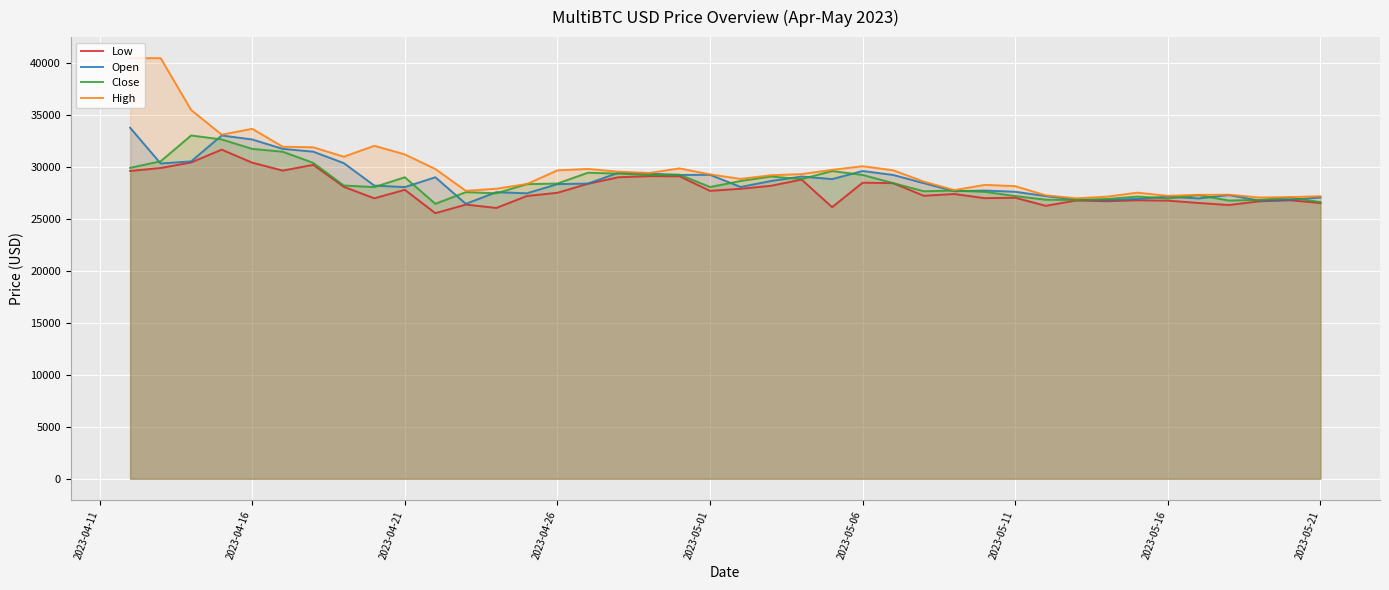

What is the sum of all Low values?

1113613.6